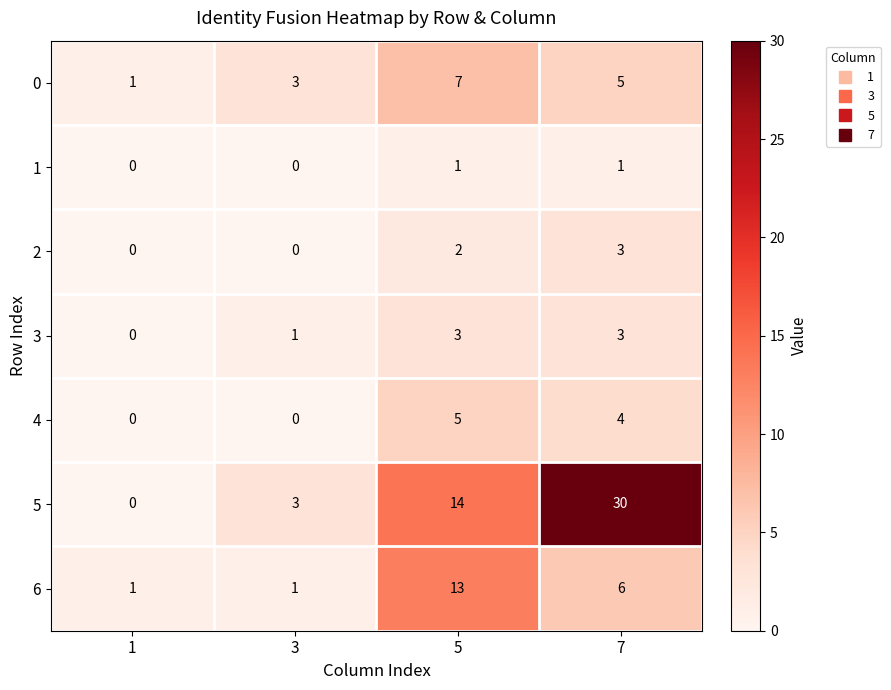

Is the value of 6 at 3 greater than the value of 5 at 7?

No